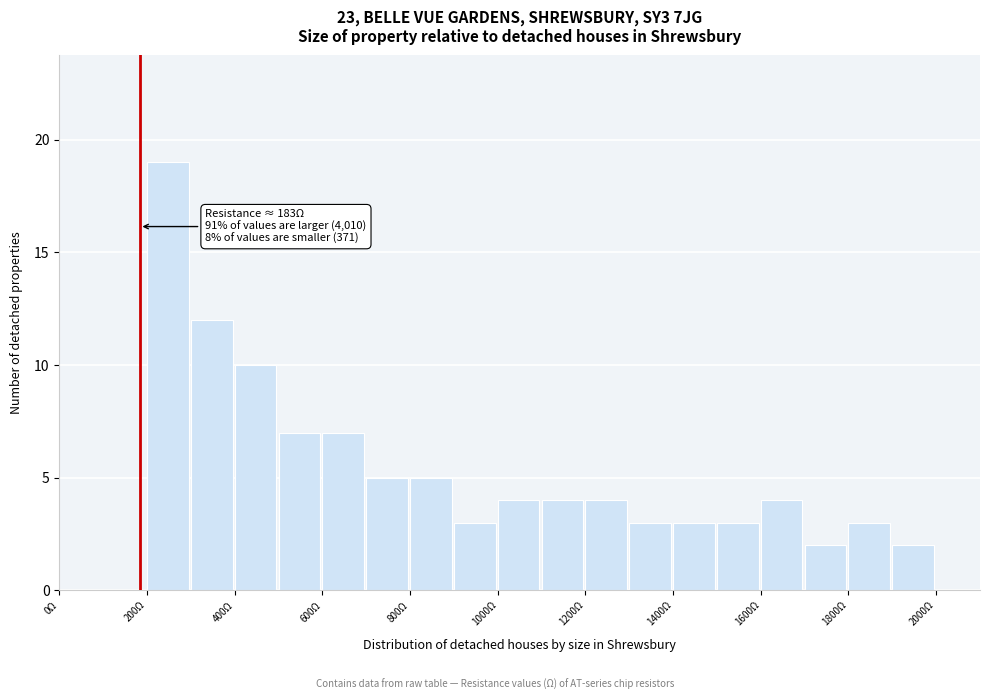

Which range on the x-axis has the tallest bar?

200 to 300